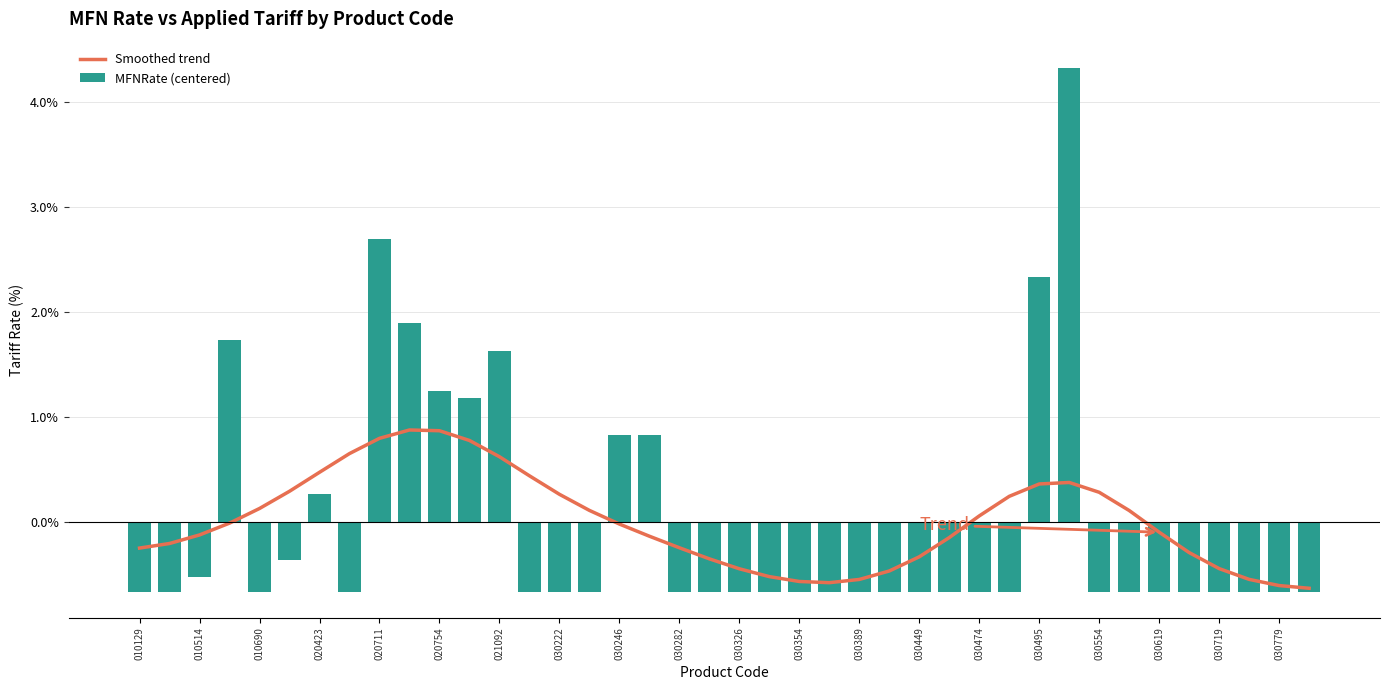

What is the difference between the second highest and second lowest values in the MFNRate (centered) series?

3.4